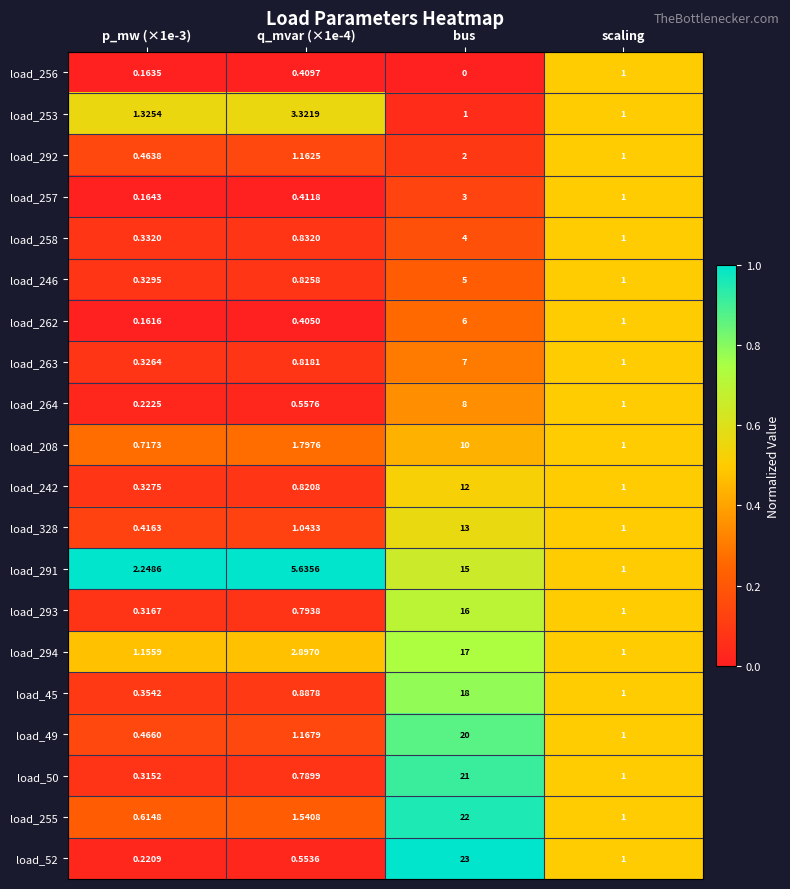

At which category does the chart reach its minimum across all series?

bus